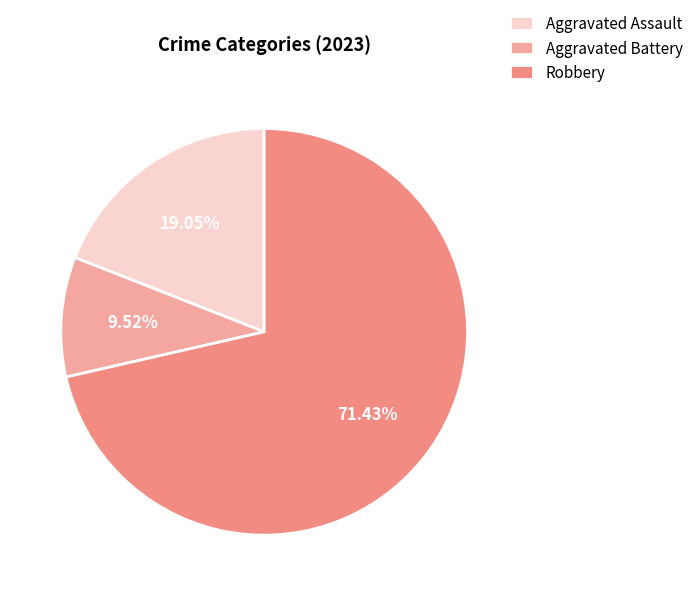

How many slices are in this pie chart?

3